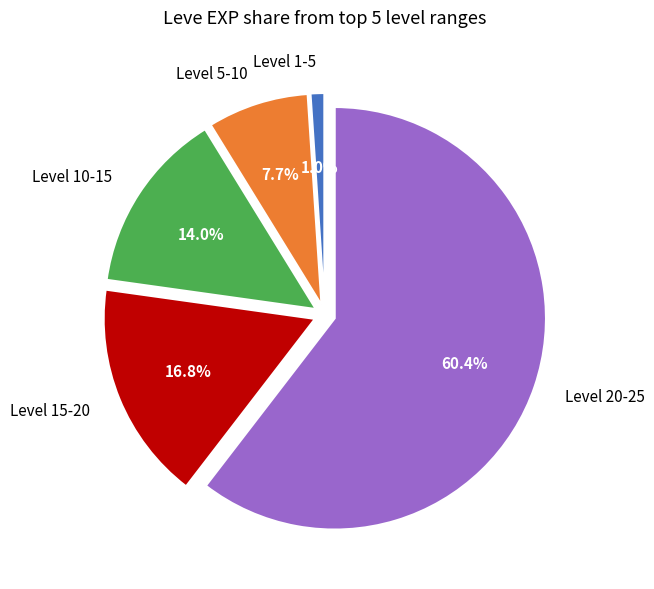

How many slices are in this pie chart?

5